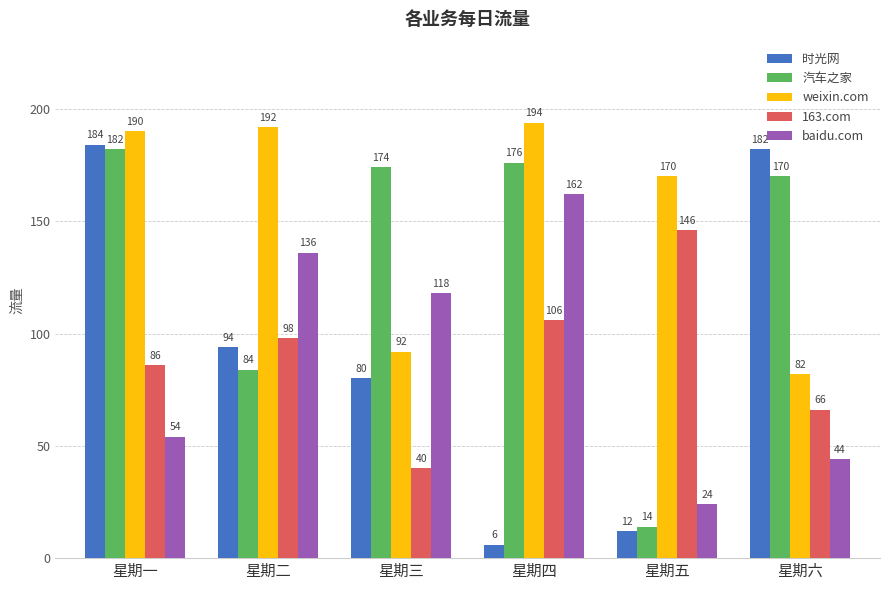

Between 星期二 and 星期五, which series saw the biggest shift?

baidu.com